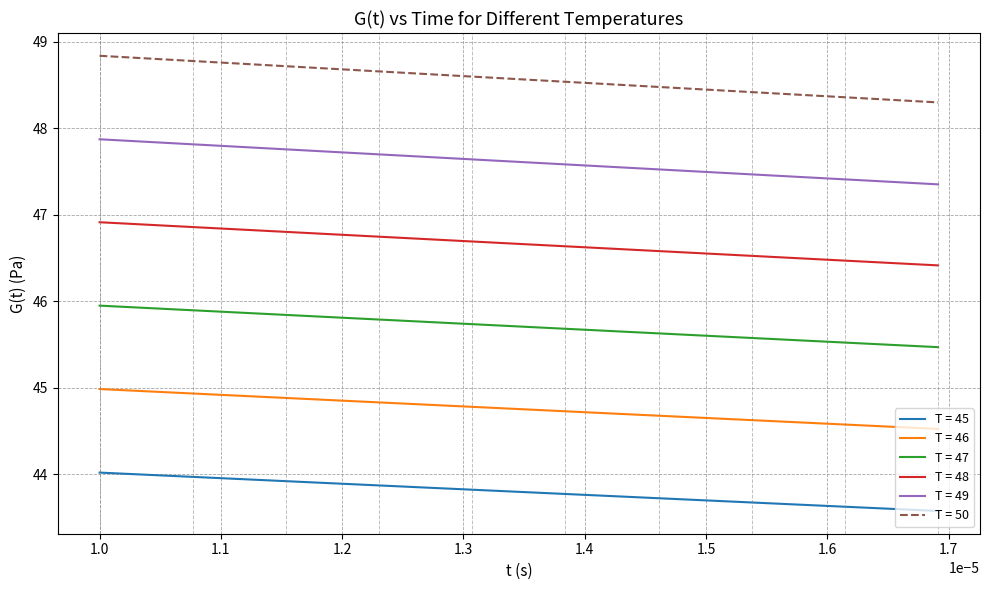

True or false: T = 50 and T = 49 cross at least once.

False